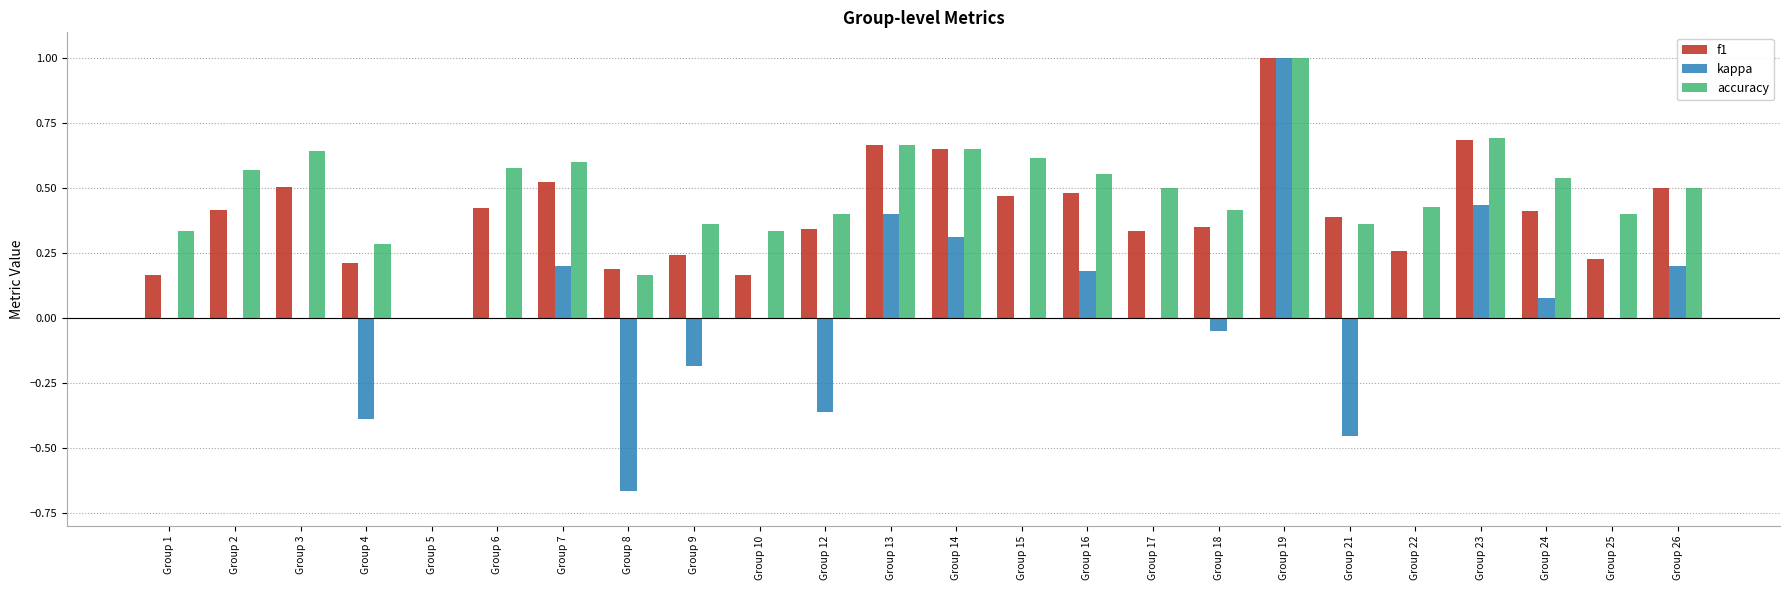

Which series has the widest spread of values?

kappa